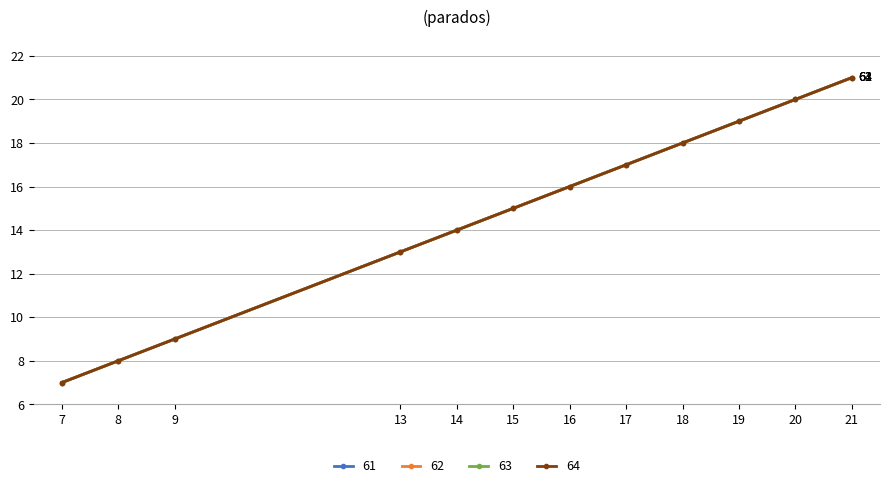

Does the chart have visible grid lines?

Yes